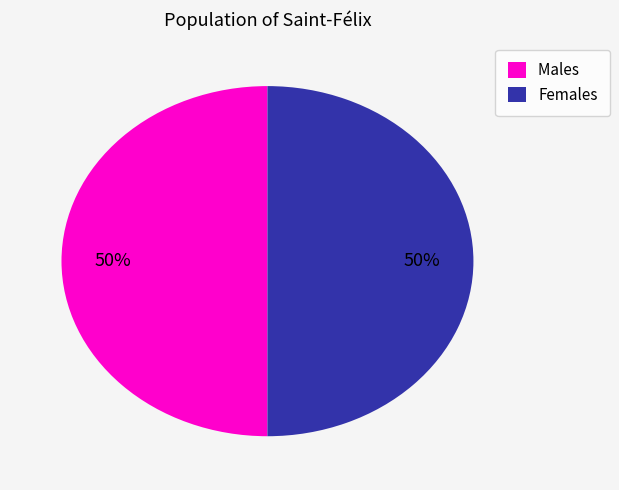

Is it true that Females is 62% of the pie?

False